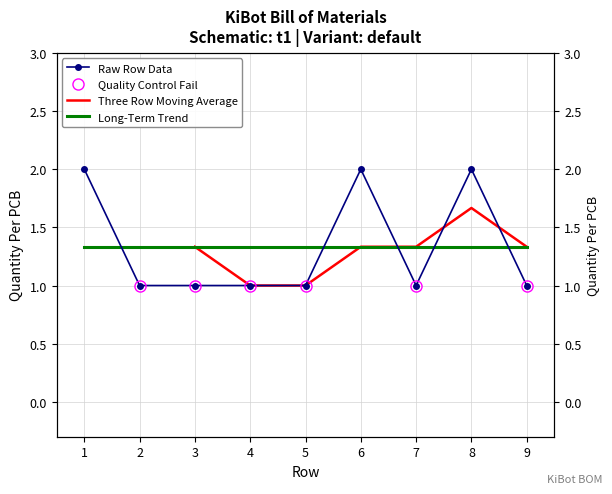

What is the smallest value displayed?

1